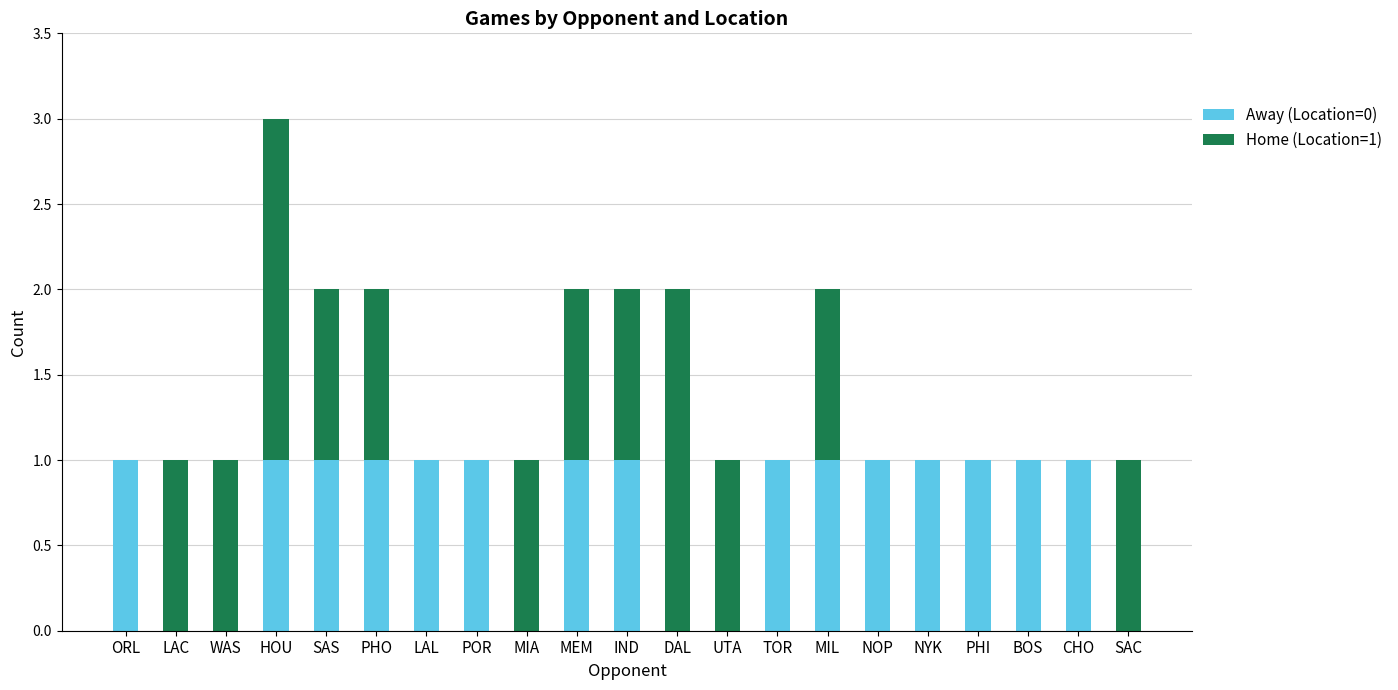

The Away (Location=0) series shows 2 at SAS. True or false?

False